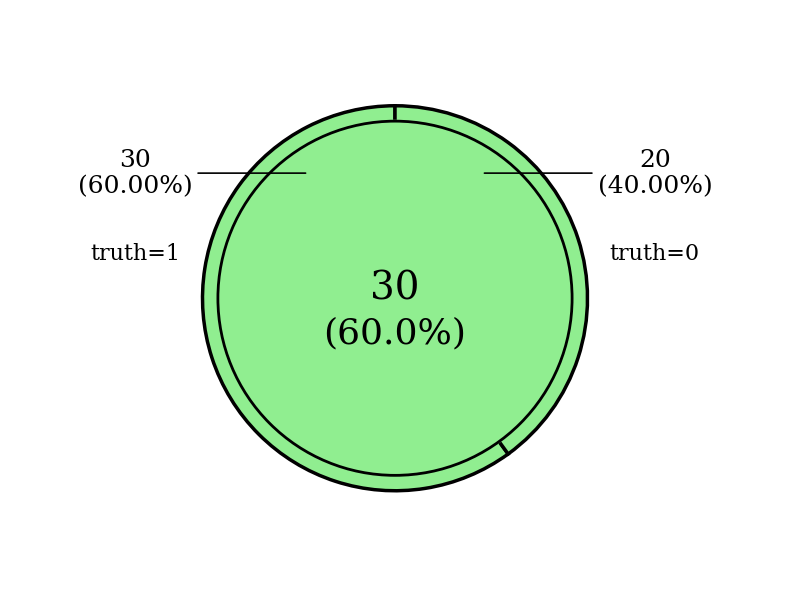

To the nearest percent, what percentage of the pie is 1?

60%